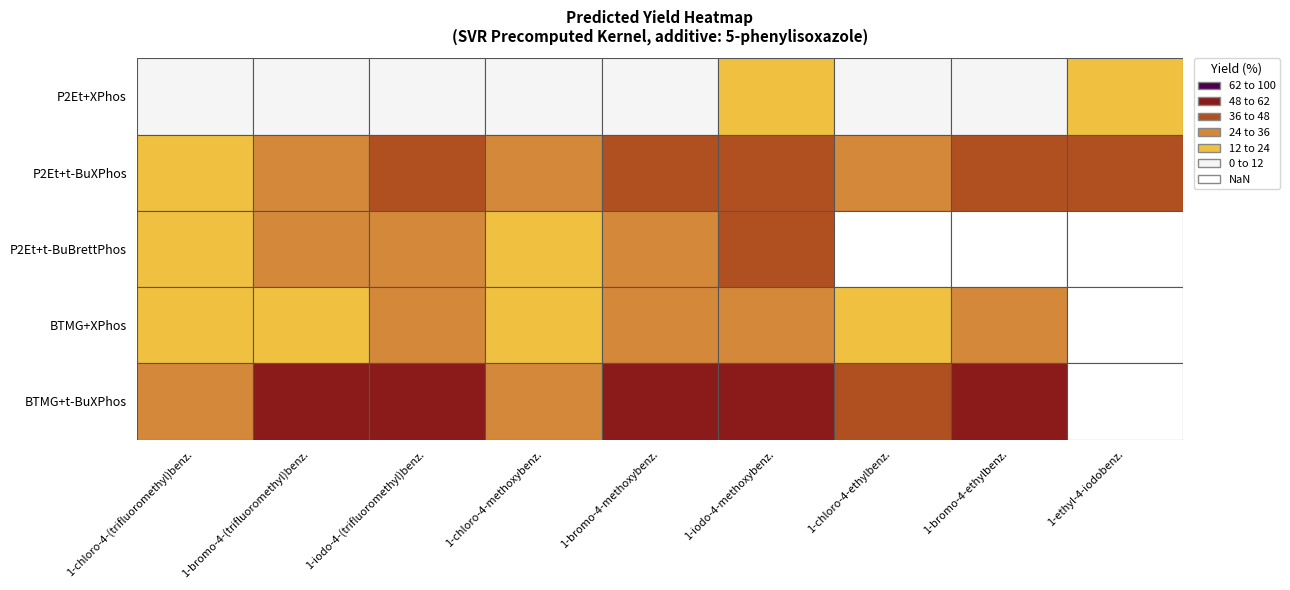

Which label corresponds to the smallest value in the chart?

1-bromo-4-(trifluoromethyl)benzene